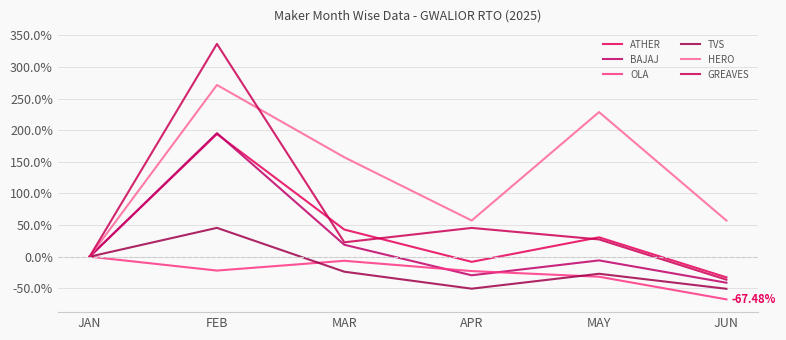

How many lines are shown in the chart?

6